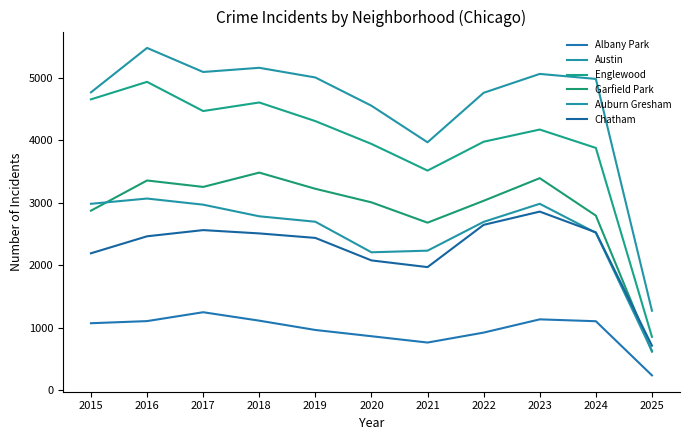

What is the value of the Chatham point at the 10th from the left?

2530